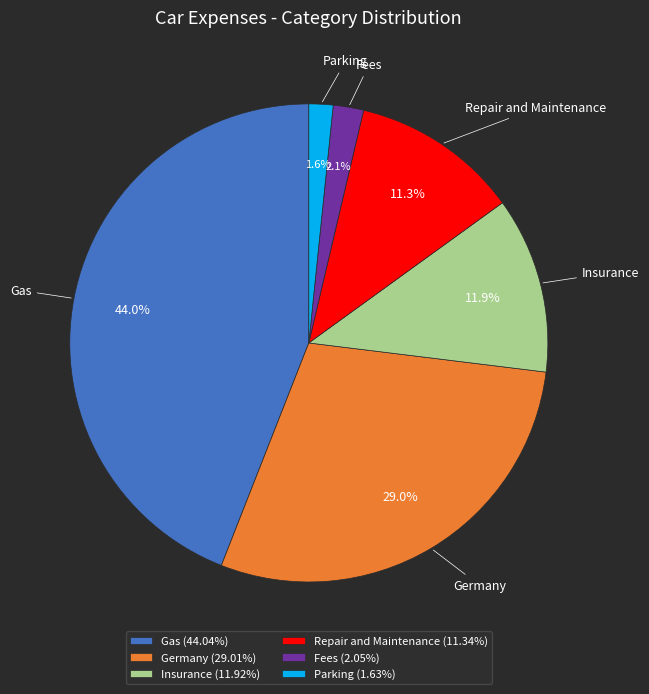

Approximately how many times larger is the value at Fees (2.05%) compared to Parking (1.63%)?

1.3